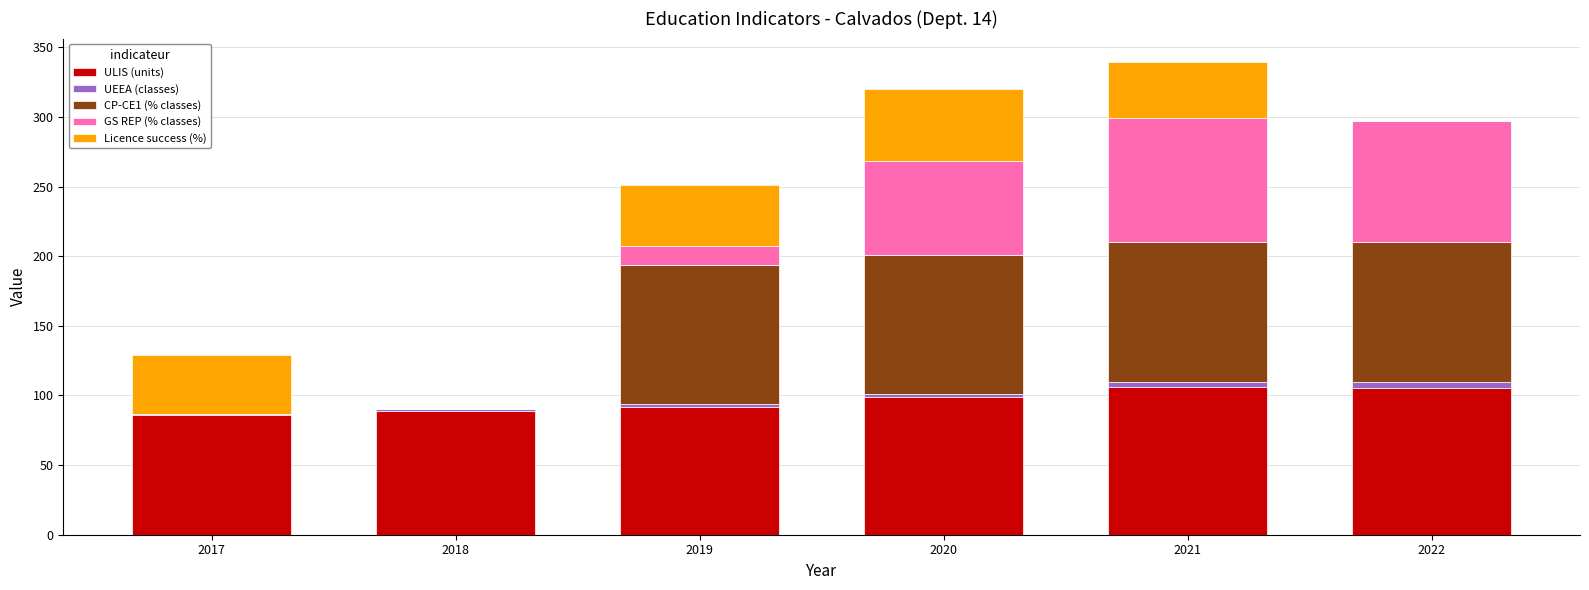

What is the highest value of the ULIS (units) series?

106.0